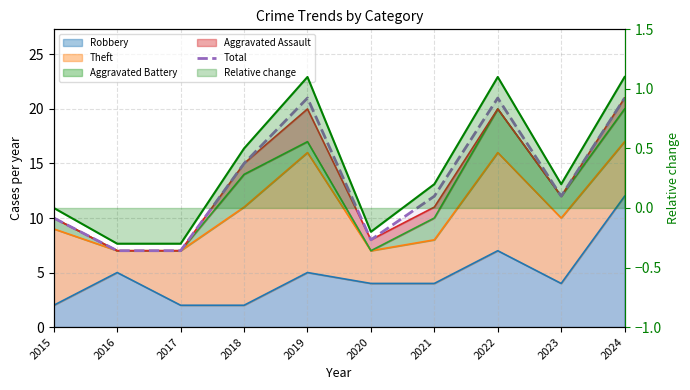

What is the maximum value shown in the chart?

21